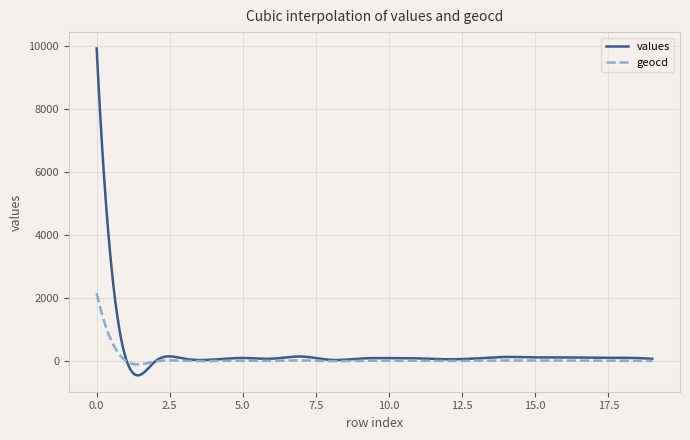

Which series has the largest range (max minus min)?

values